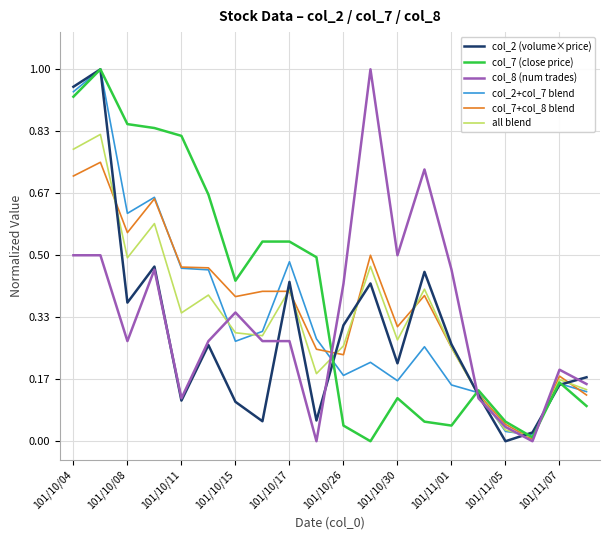

The value of all blend at 101/10/17 is 0.4. True or false?

True